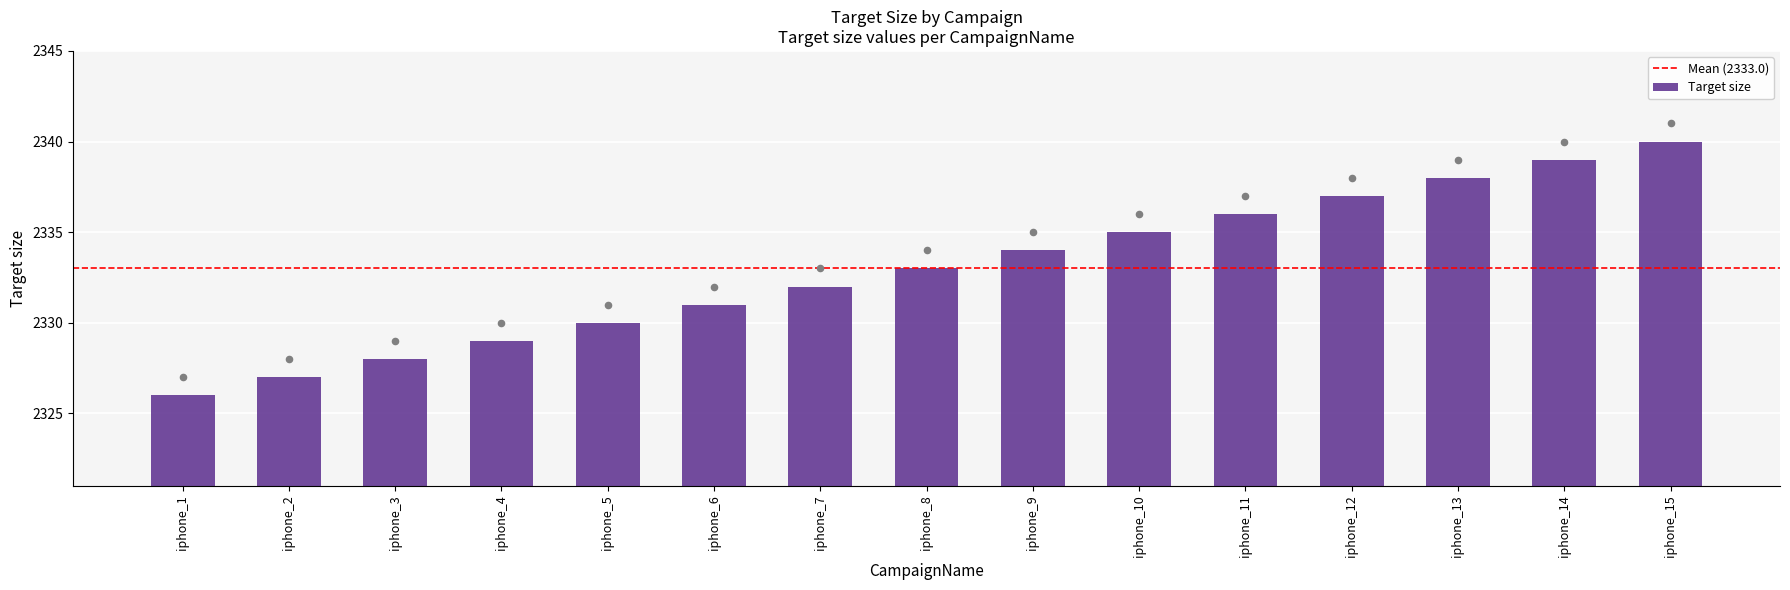

Approximately how many times larger is the value at iphone_3 compared to iphone_14?

1.0